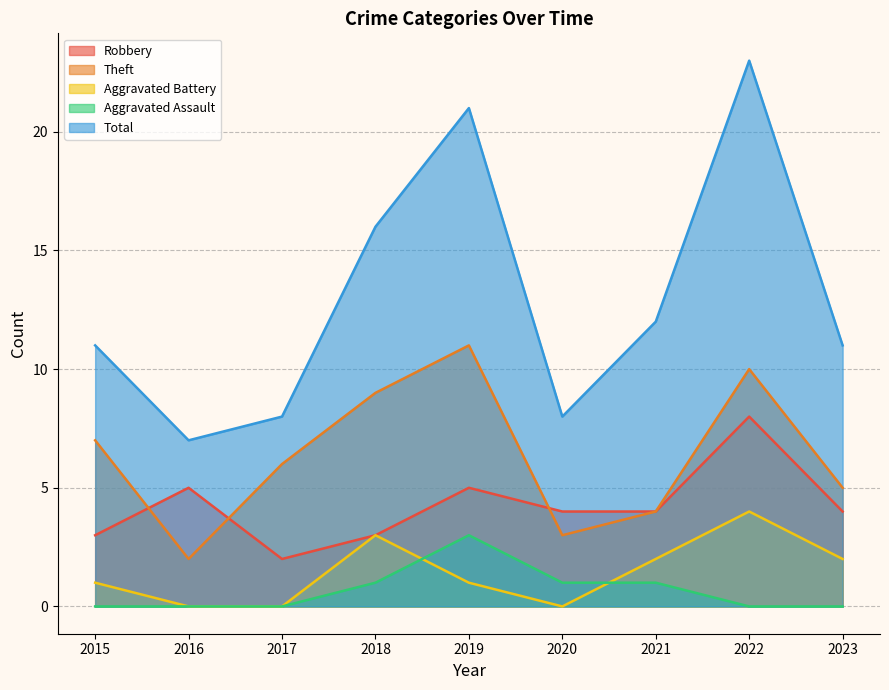

True or false: Theft and Aggravated Battery intersect in this chart.

False